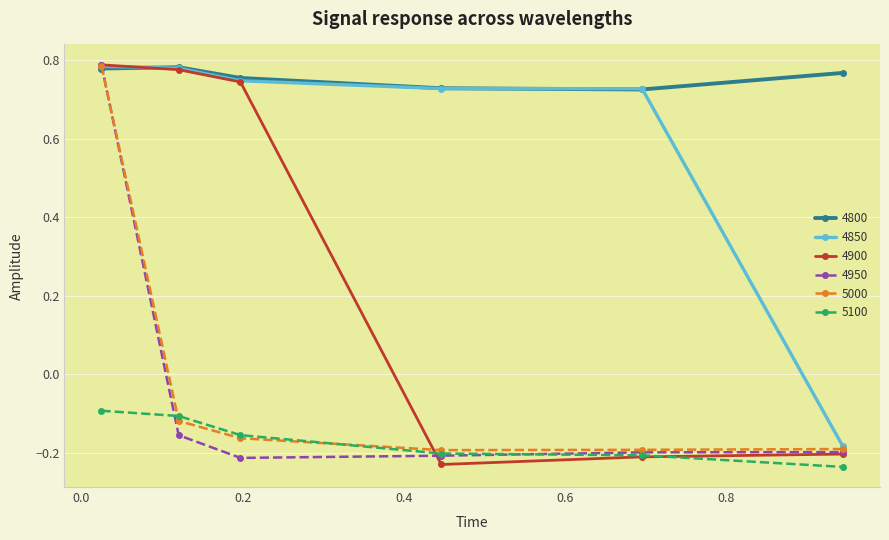

What are all the series names shown in the legend?

4800, 4850, 4900, 4950, 5000, 5100